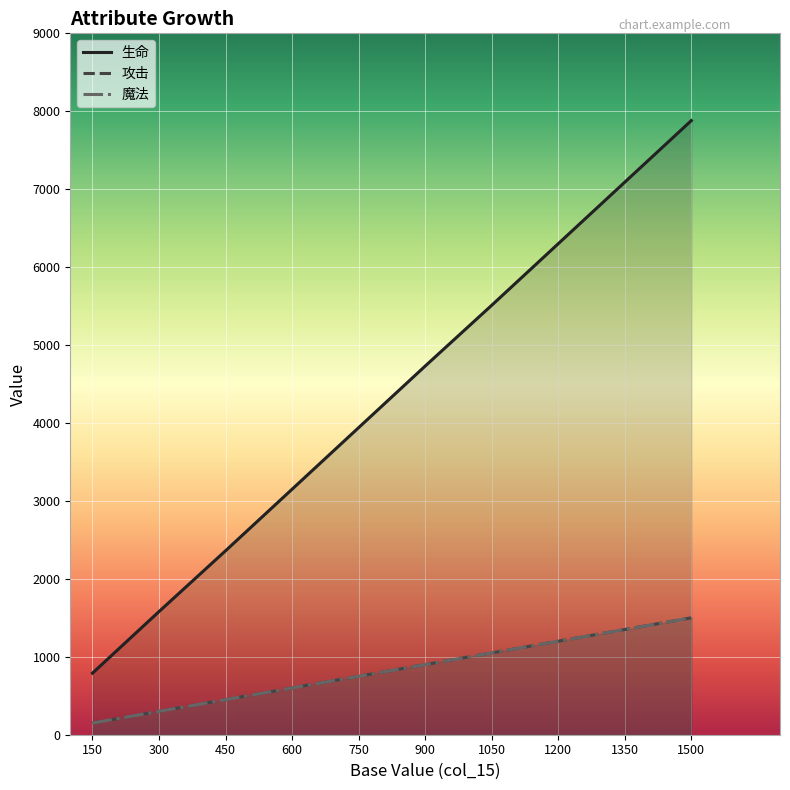

True or false: 攻击 and 魔法 intersect in this chart.

False